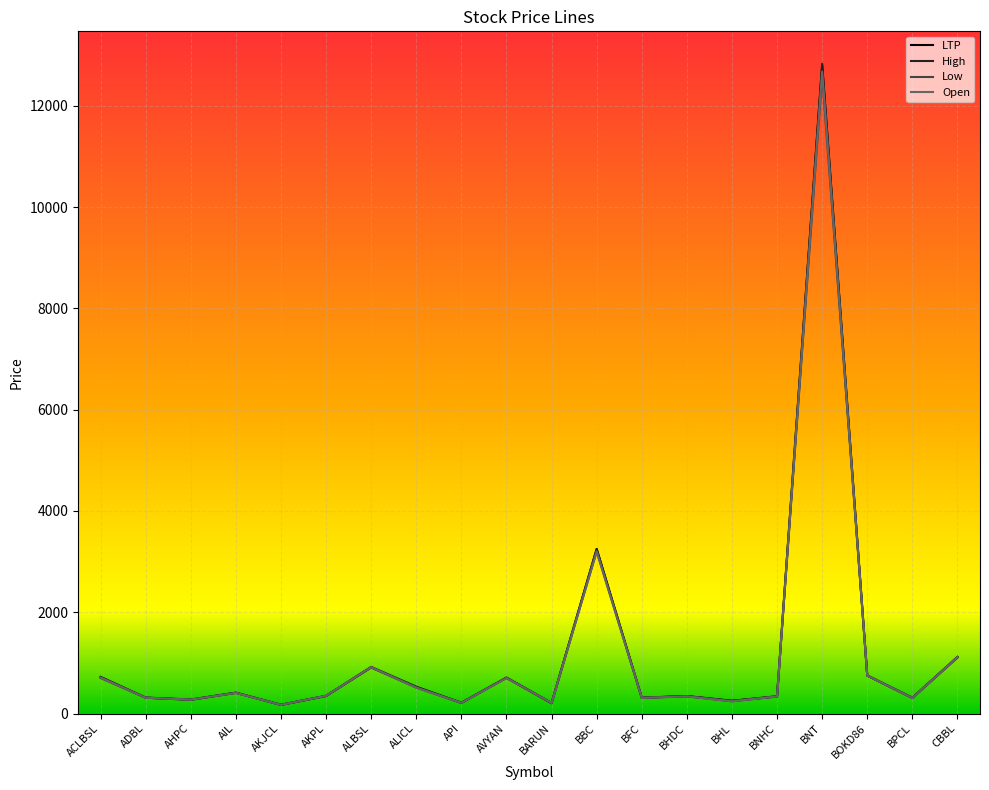

The value of Low at AKJCL is 171. True or false?

True